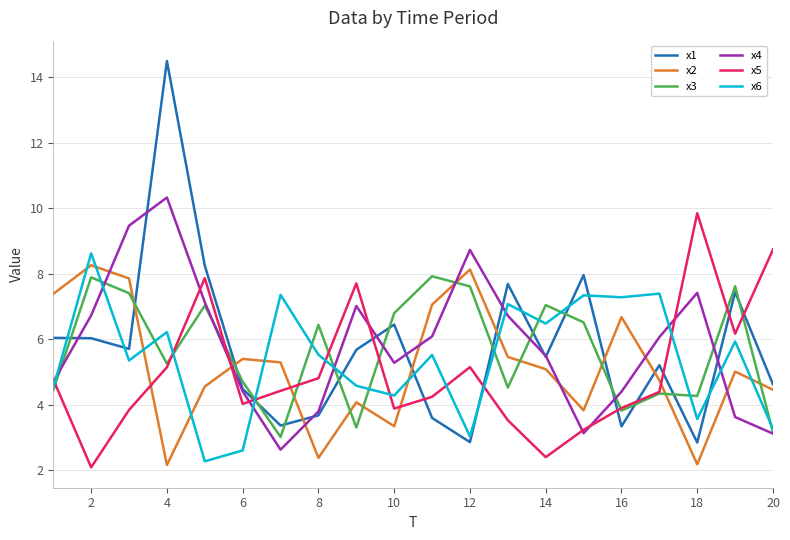

What is the greatest value displayed?

14.5